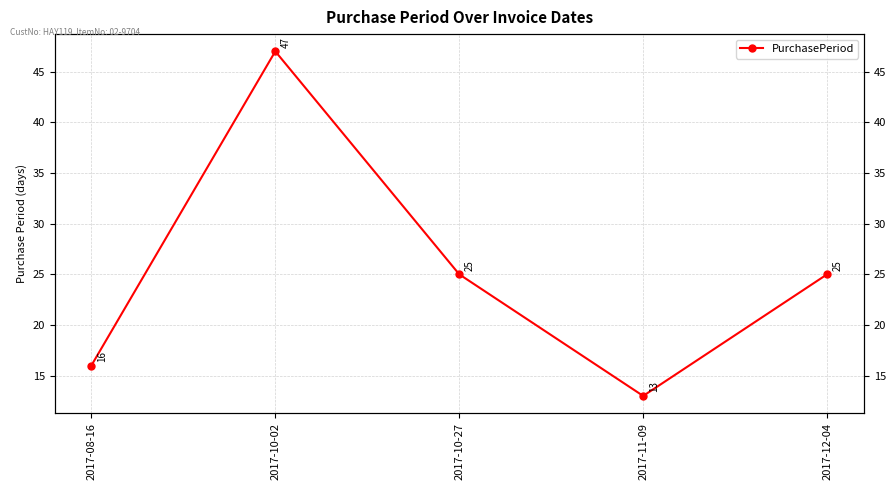

Does the chart display data point markers on the line(s)?

Yes